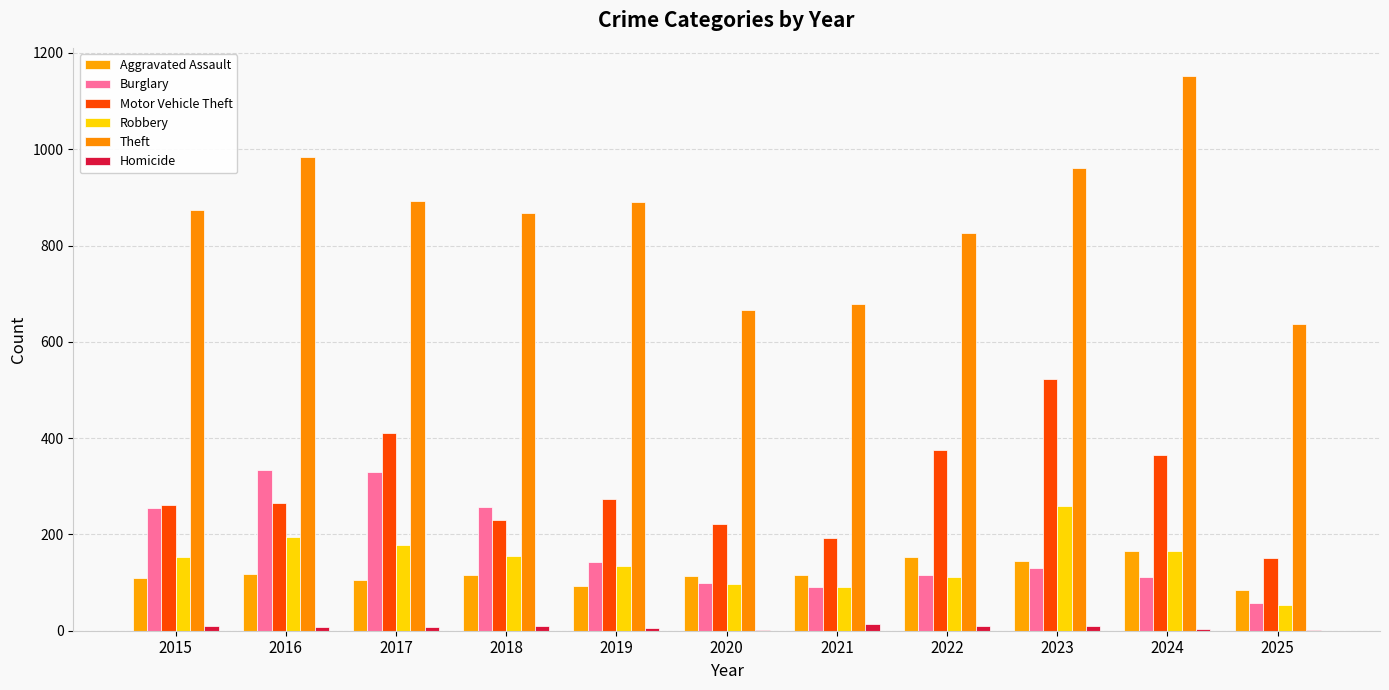

Count the number of data series in this chart.

6